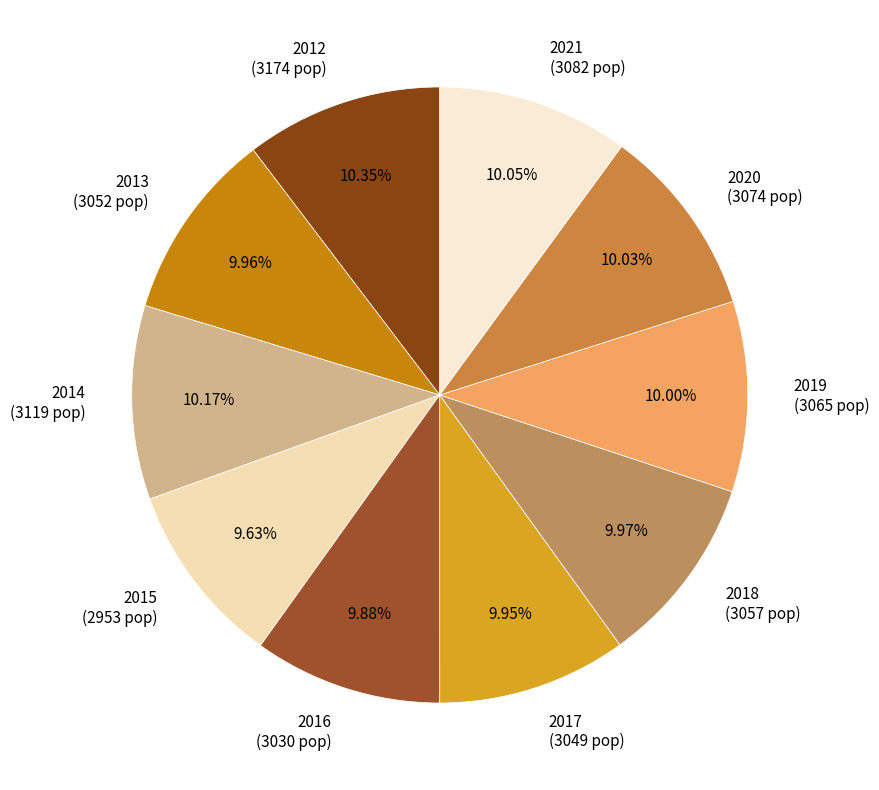

To the nearest percent, what is the average slice percentage?

10%